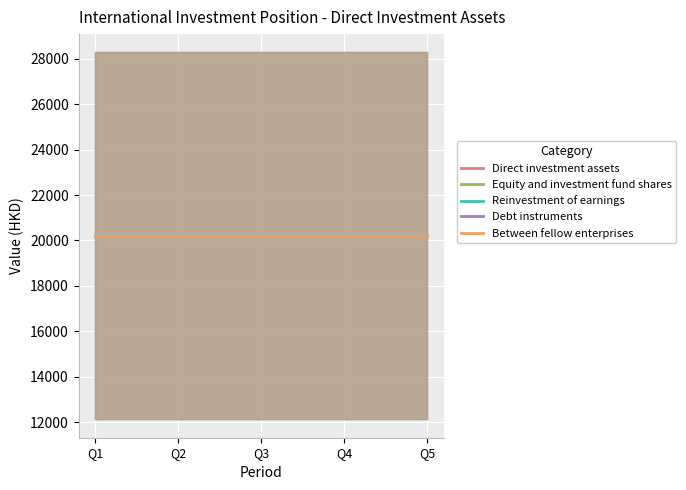

What is the value of the Between fellow enterprises point at the 5th from the left?

20201.0